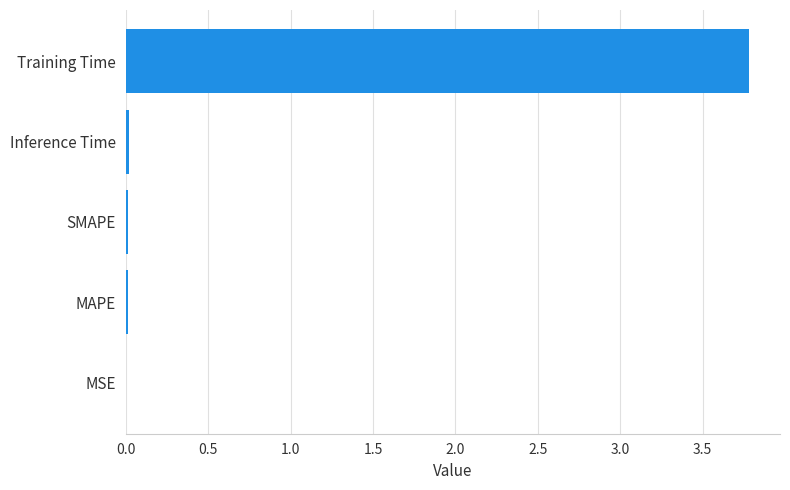

The chart shows a value of 3.8 at Training Time. True or false?

True